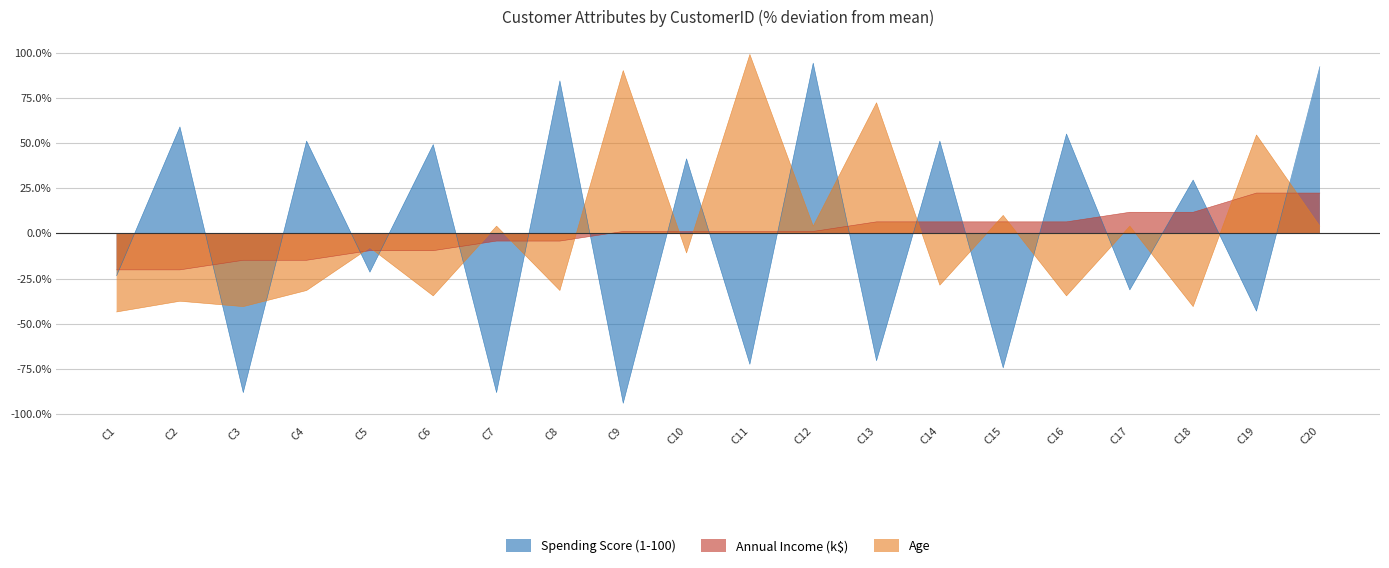

What is the value of the Spending Score (1-100) point at the 4th from the left?

51.1